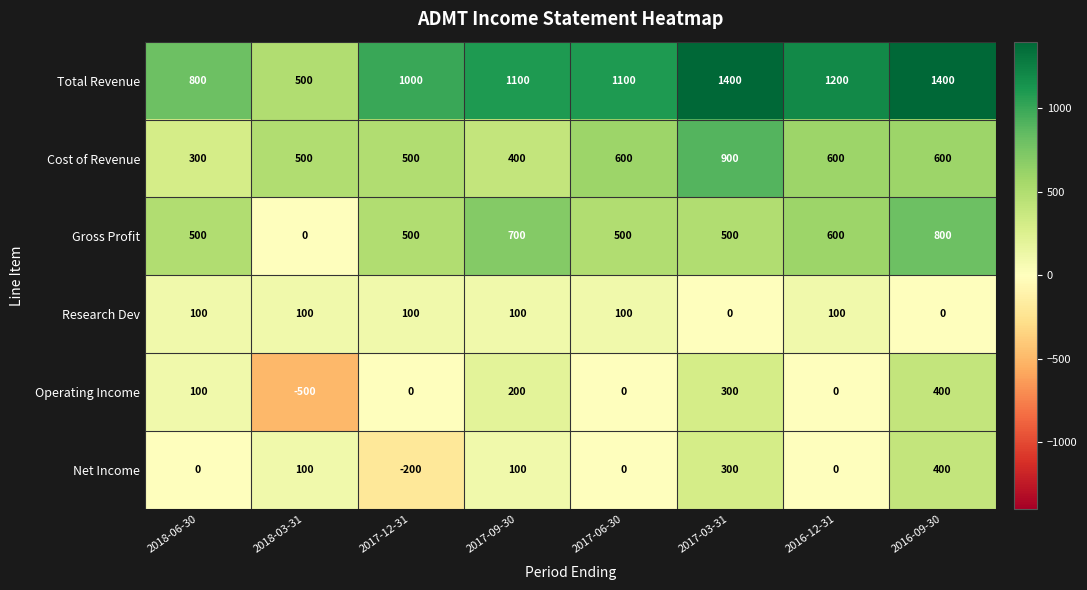

How many data points in Gross Profit are less than 500?

1